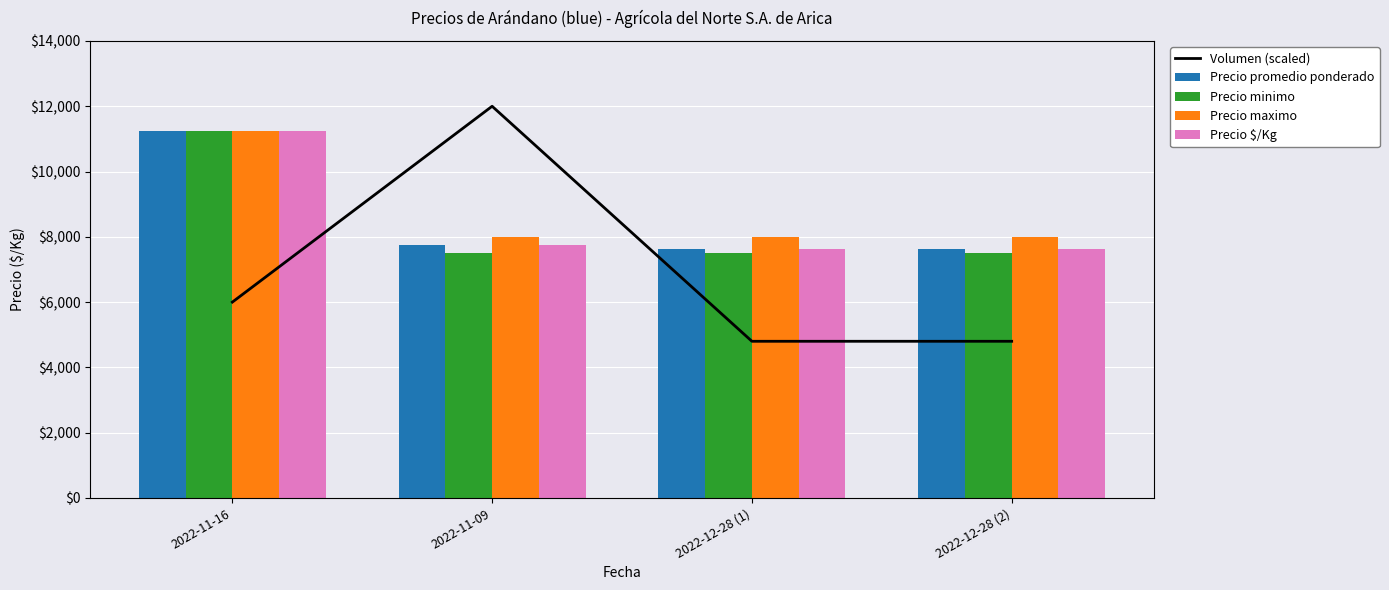

How many values in the Precio promedio ponderado series are below 7750?

2